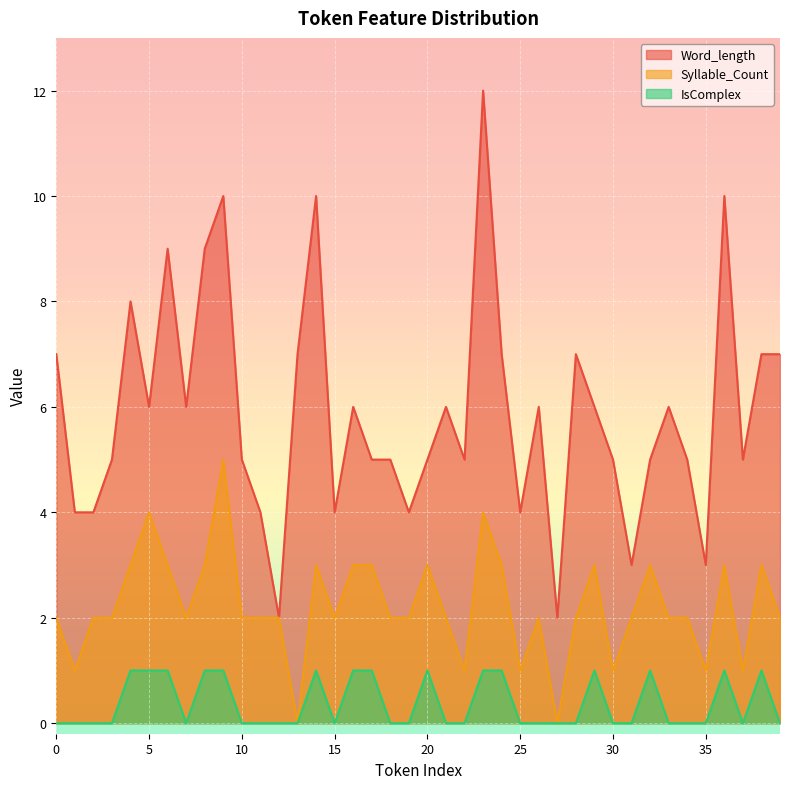

True or false: Syllable_Count has more than 2 points higher than both neighbors.

True